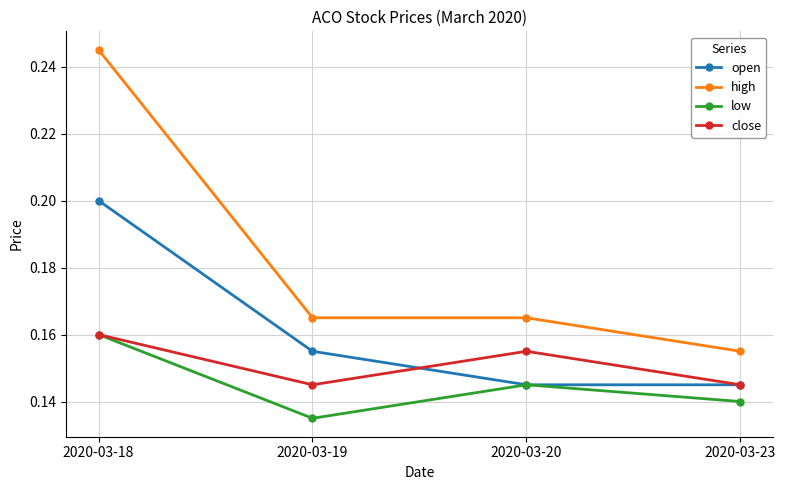

List the series in order of their overall mean, lowest first.

low, close, open, high